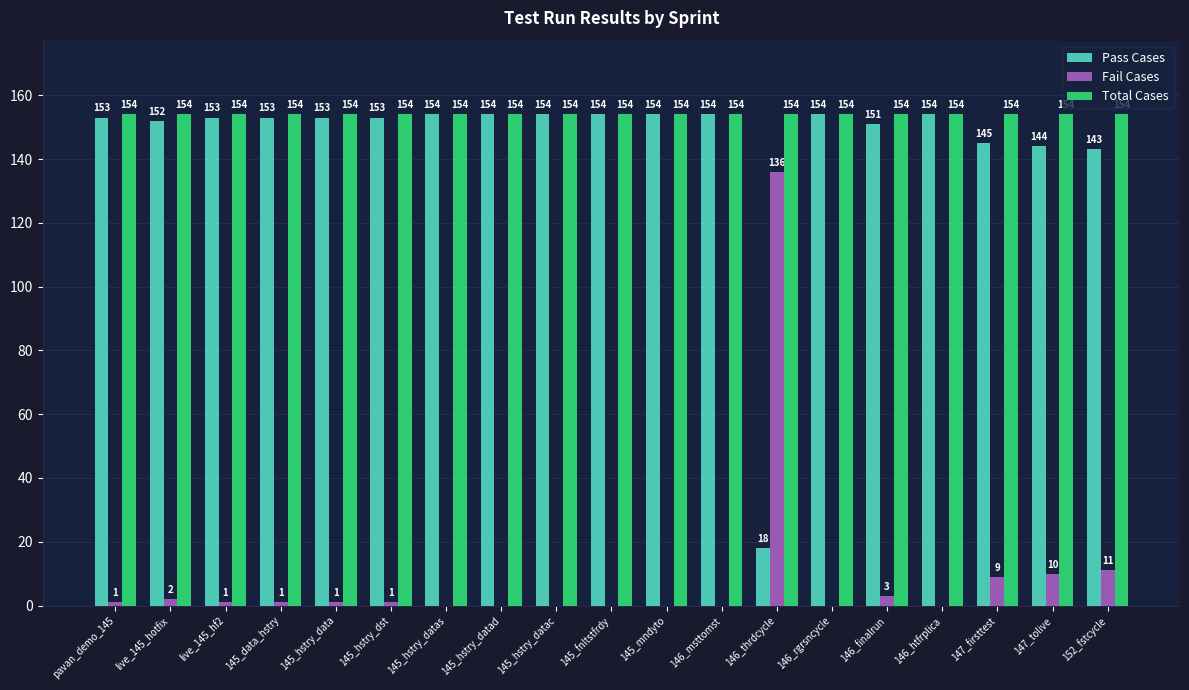

What is the maximum value shown in the chart?

154